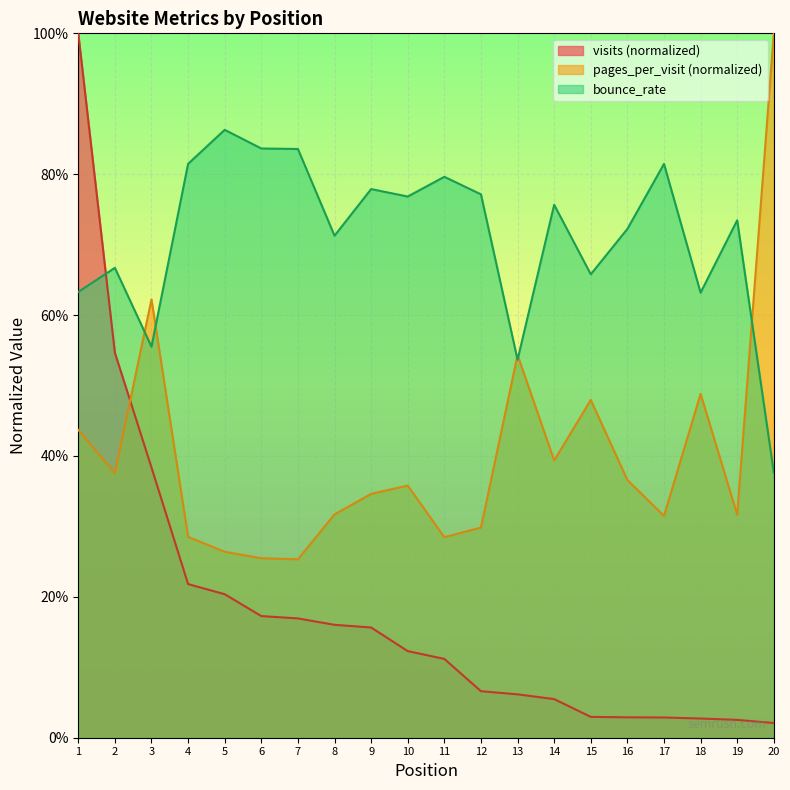

How many lines are shown in the chart?

3